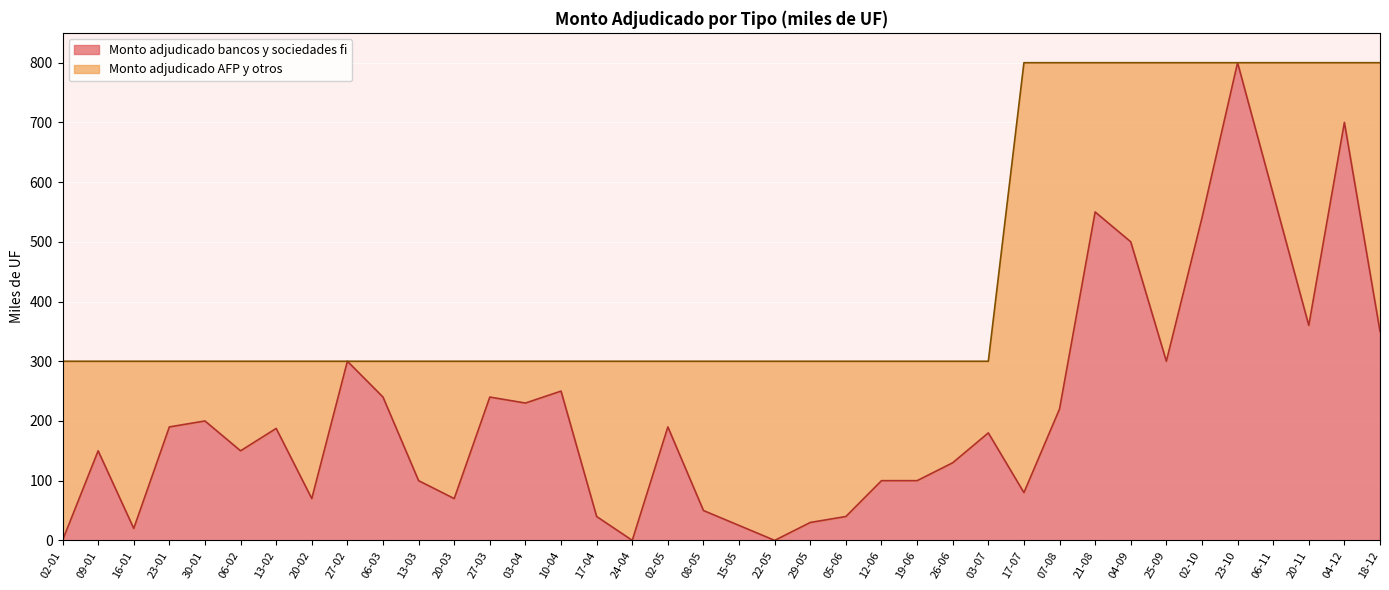

Count the number of categories in the chart.

38